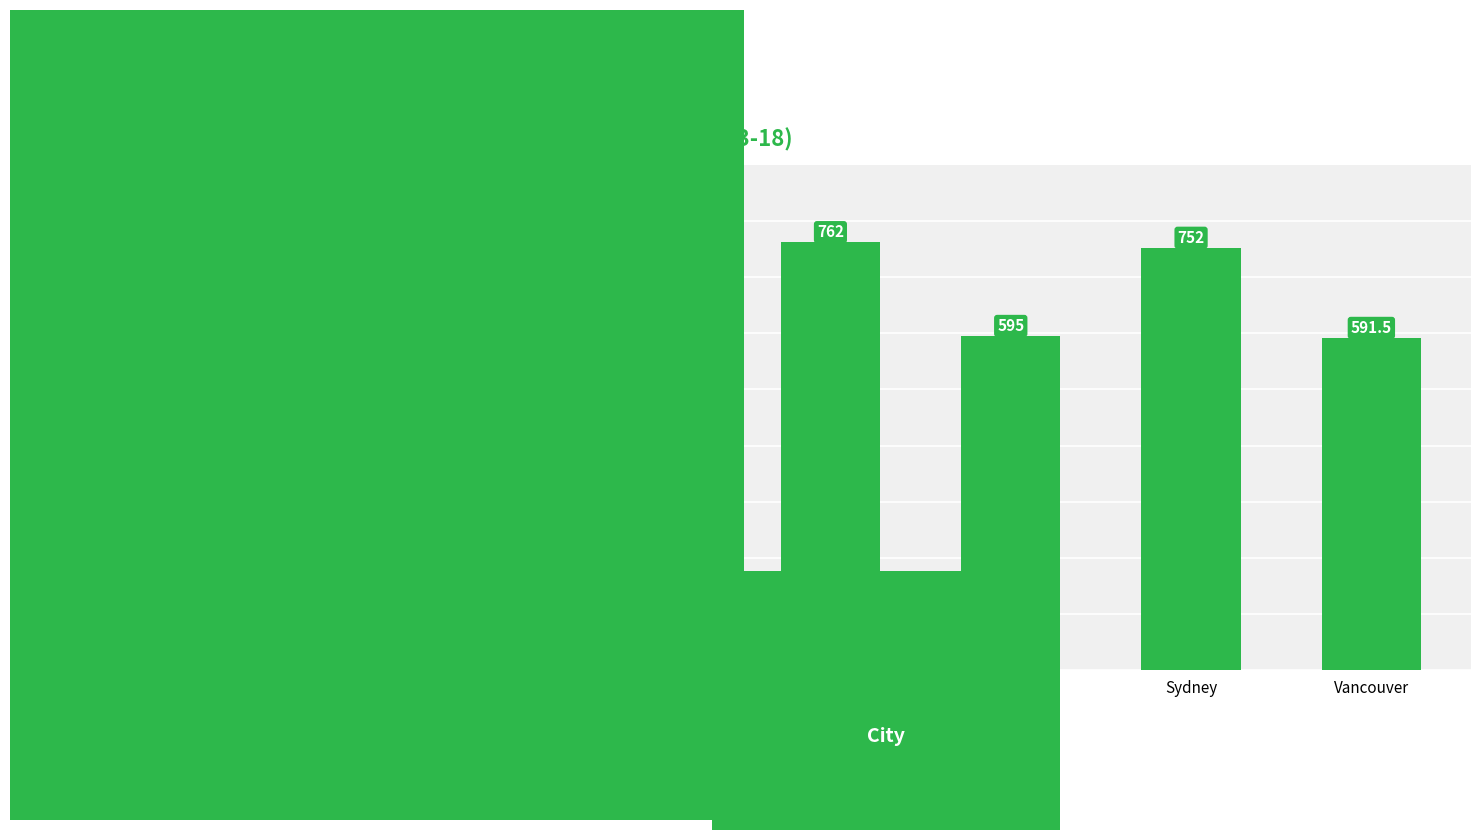

What is the value of the 4th bar from the left?

595.0